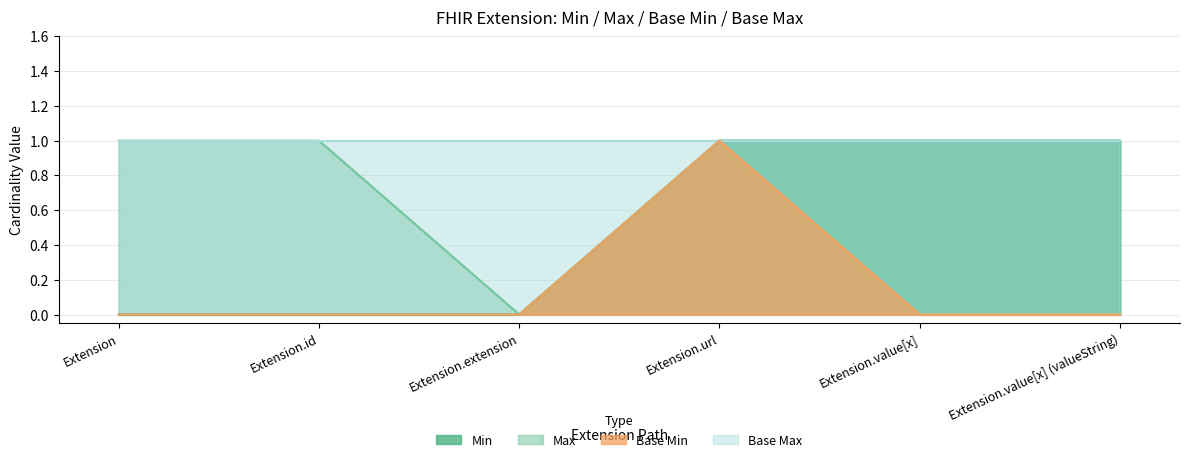

What is the label of the 6th point from the right?

Extension